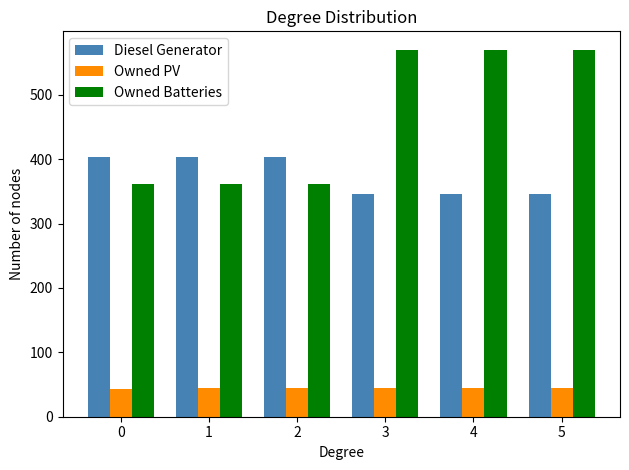

What is the spread (max minus min) of values at 0?

361